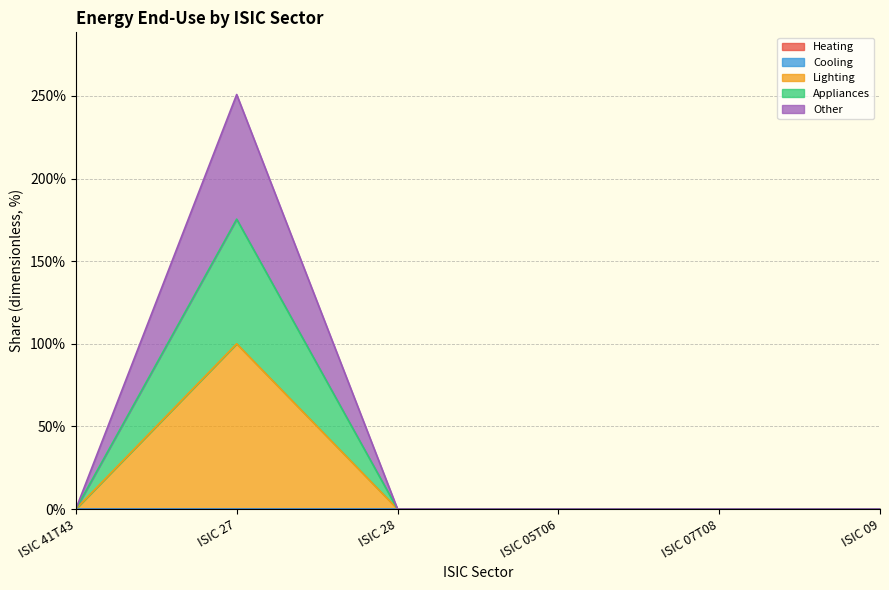

What position from the right is ISIC 07T08?

2